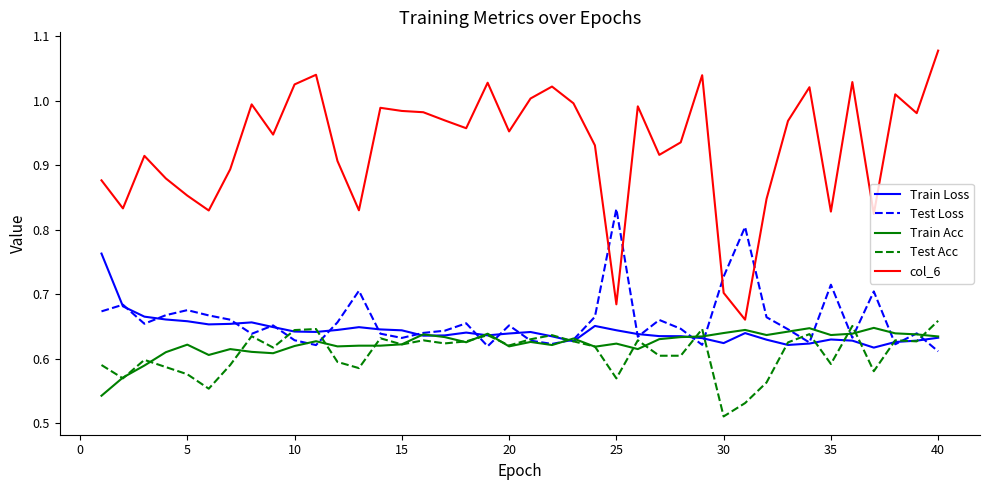

True or false: Test Loss and col_6 intersect in this chart.

True